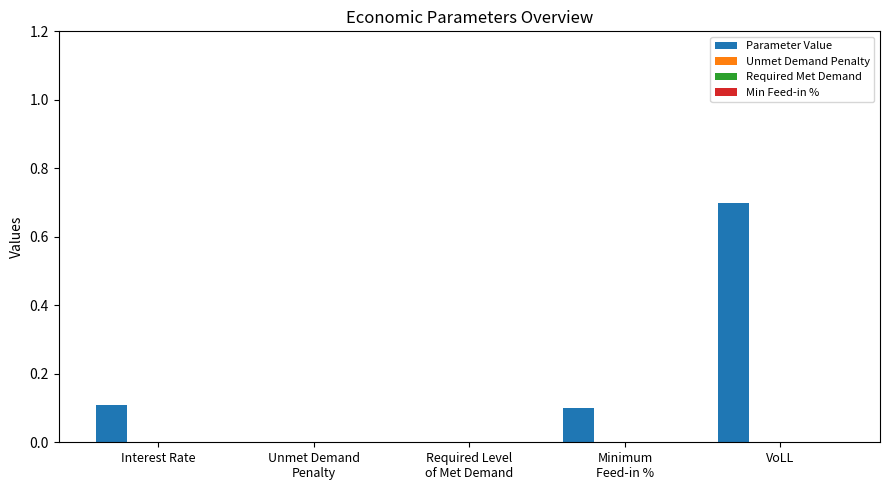

What is the sum of all values?

0.9